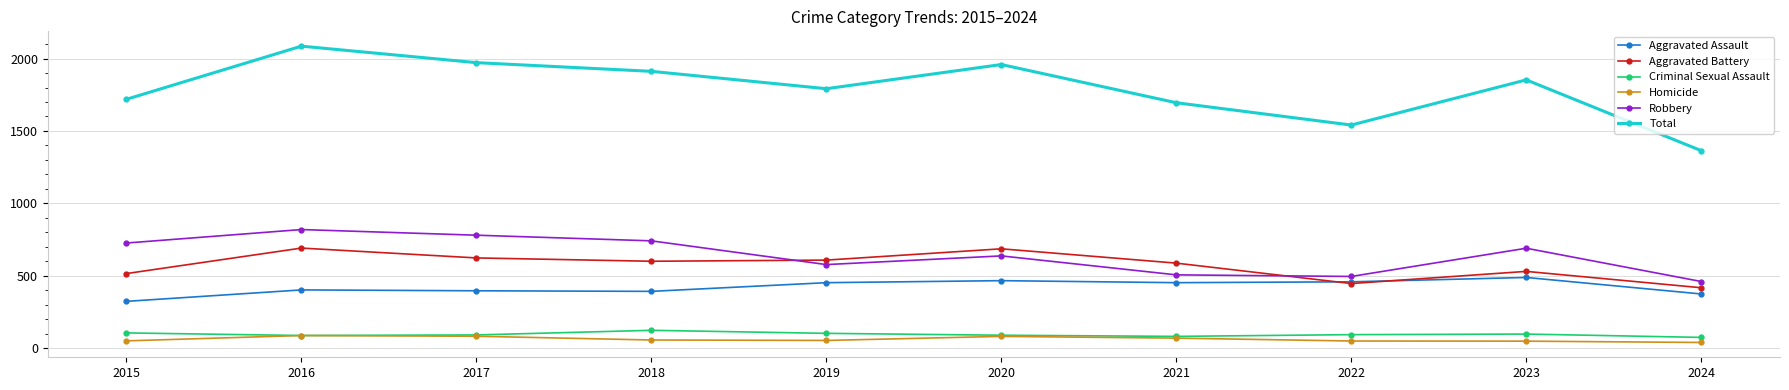

What is the difference between the second highest and second lowest values in the Aggravated Assault series?

92